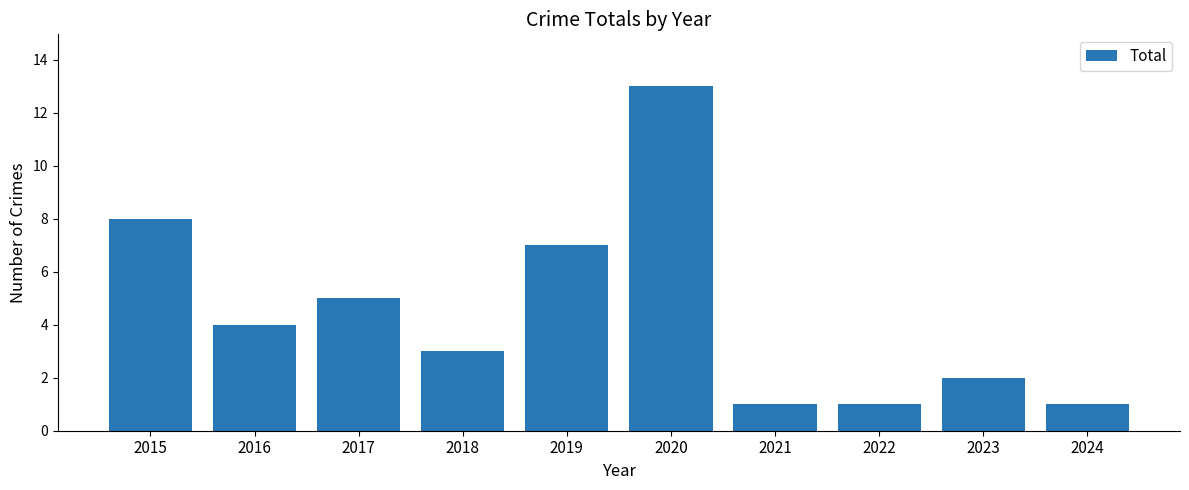

True or false: the data shows 13 at 2020.

True